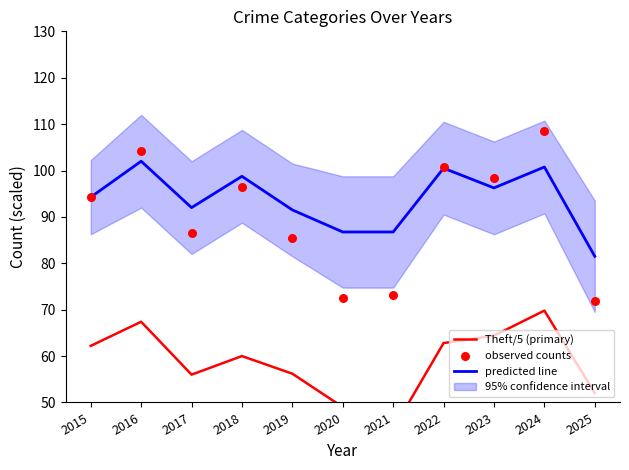

Is the value of observed counts at 2025 greater than the value of Theft/5 (primary) at 2017?

Yes